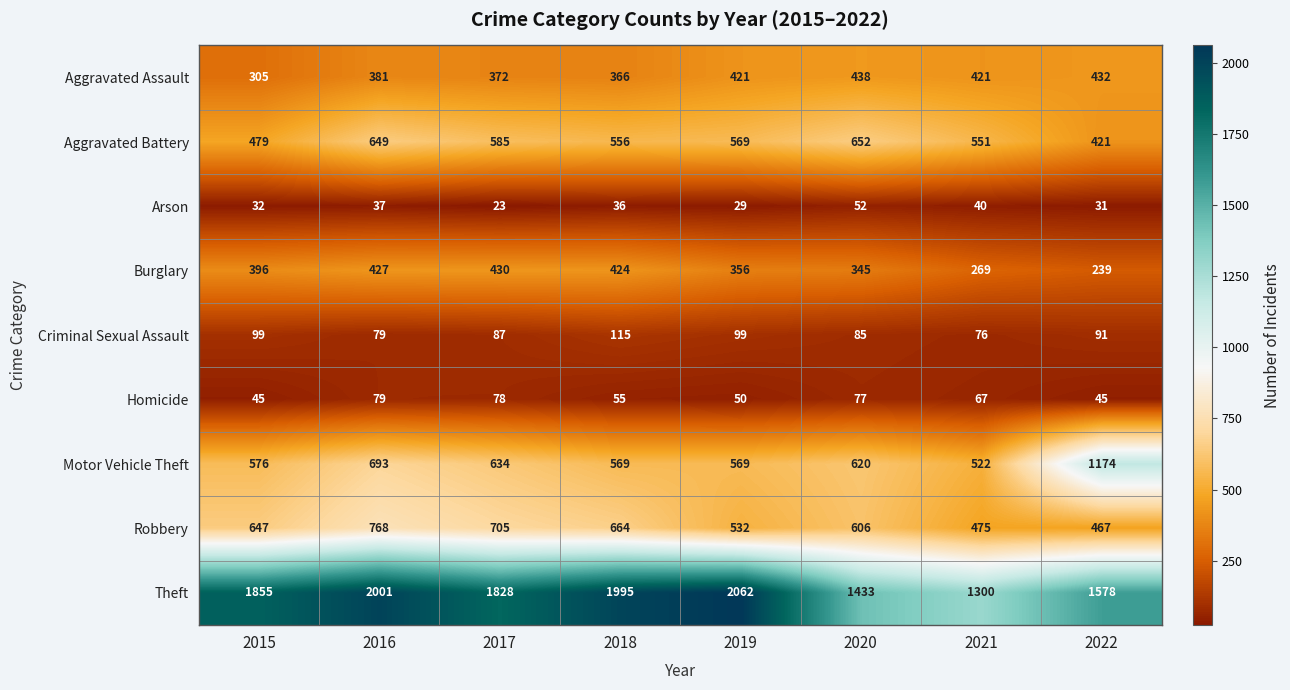

At which category is the sum across all series the highest?

2016